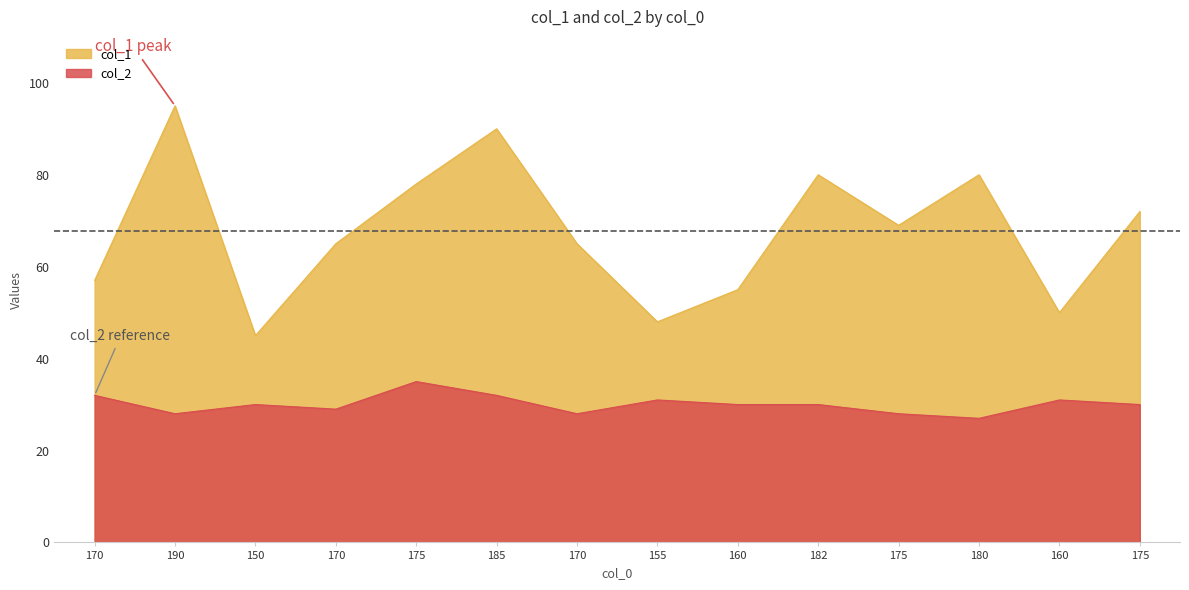

True or false: col_2 and col_1 cross at least once.

False